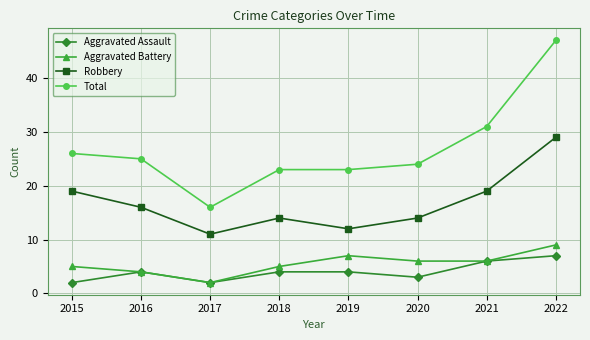

What is the value of the Total point at the 5th from the left?

23